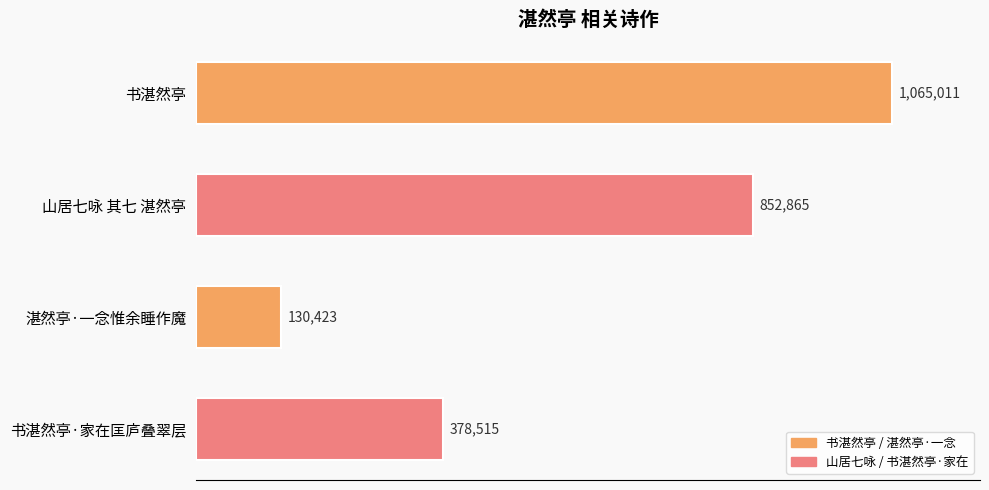

What is the greatest value displayed?

1065011